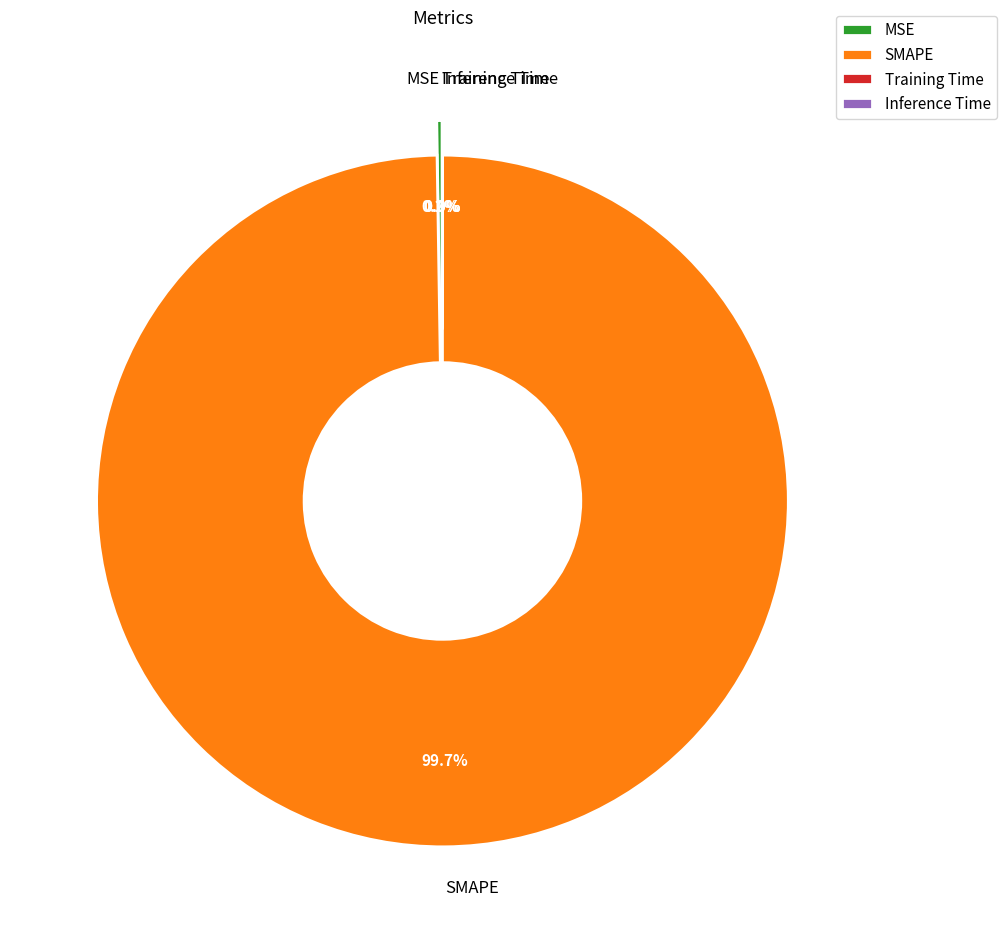

Is there any slice that represents more than half of the pie?

Yes